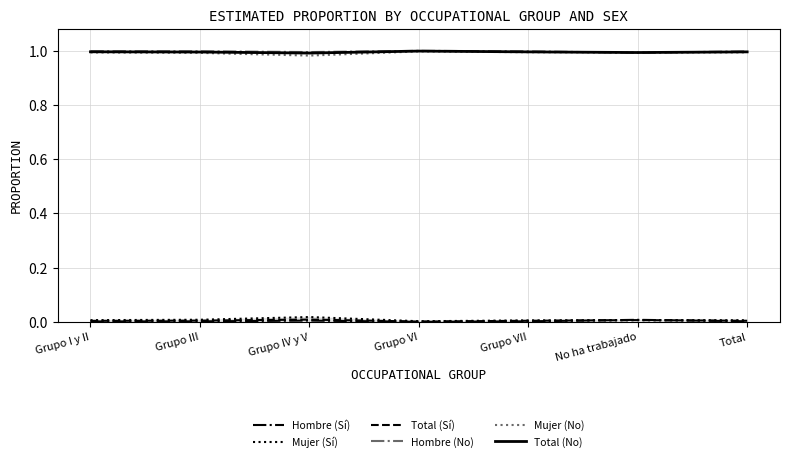

Reading left to right, extract all data points from this chart.

Hombre (Sí): Grupo I y II=0.0	Grupo III=0.0	Grupo IV y V=0.0	Grupo VI=0.0	Grupo VII=0.0	No ha trabajado=0.0	Total=0.0
Mujer (Sí): Grupo I y II=0.0	Grupo III=0.0	Grupo IV y V=0.0	Grupo VI=0.0	Grupo VII=0.0	No ha trabajado=0.0	Total=0.0
Total (Sí): Grupo I y II=0.0	Grupo III=0.0	Grupo IV y V=0.0	Grupo VI=0.0	Grupo VII=0.0	No ha trabajado=0.0	Total=0.0
Hombre (No): Grupo I y II=1.0	Grupo III=1.0	Grupo IV y V=1.0	Grupo VI=1.0	Grupo VII=1.0	No ha trabajado=1.0	Total=1.0
Mujer (No): Grupo I y II=1.0	Grupo III=1.0	Grupo IV y V=1.0	Grupo VI=1.0	Grupo VII=1.0	No ha trabajado=1.0	Total=1.0
Total (No): Grupo I y II=1.0	Grupo III=1.0	Grupo IV y V=1.0	Grupo VI=1.0	Grupo VII=1.0	No ha trabajado=1.0	Total=1.0